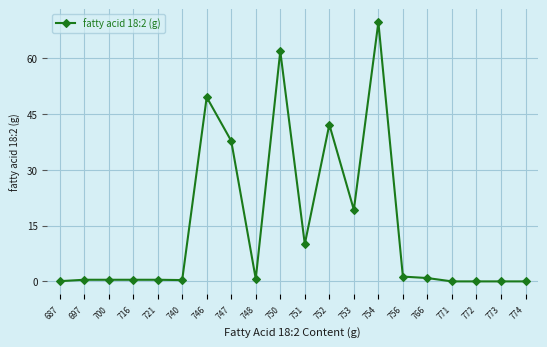

What is the difference between the second highest and second lowest values?

61.8